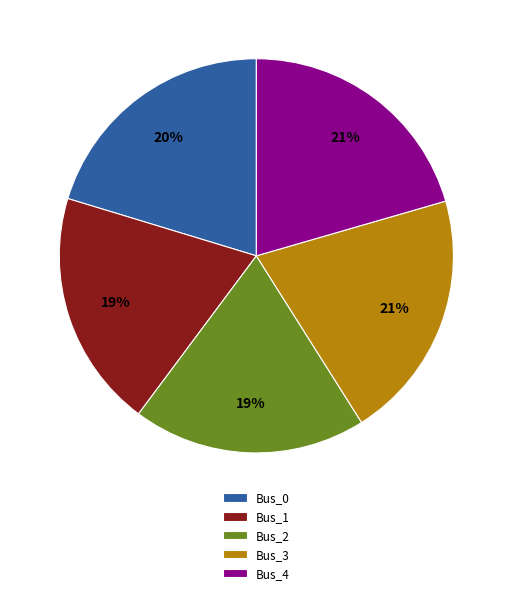

Do Bus_2 and Bus_0 together represent more than half of the pie?

No